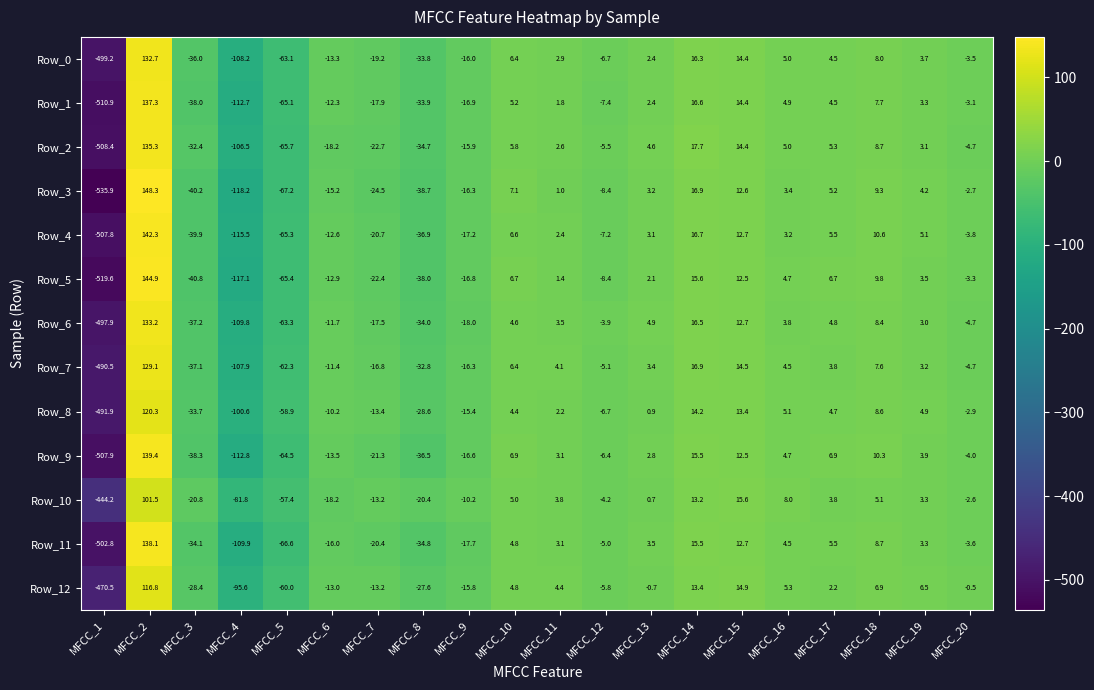

At which label does Row_12 reach its peak?

MFCC_2